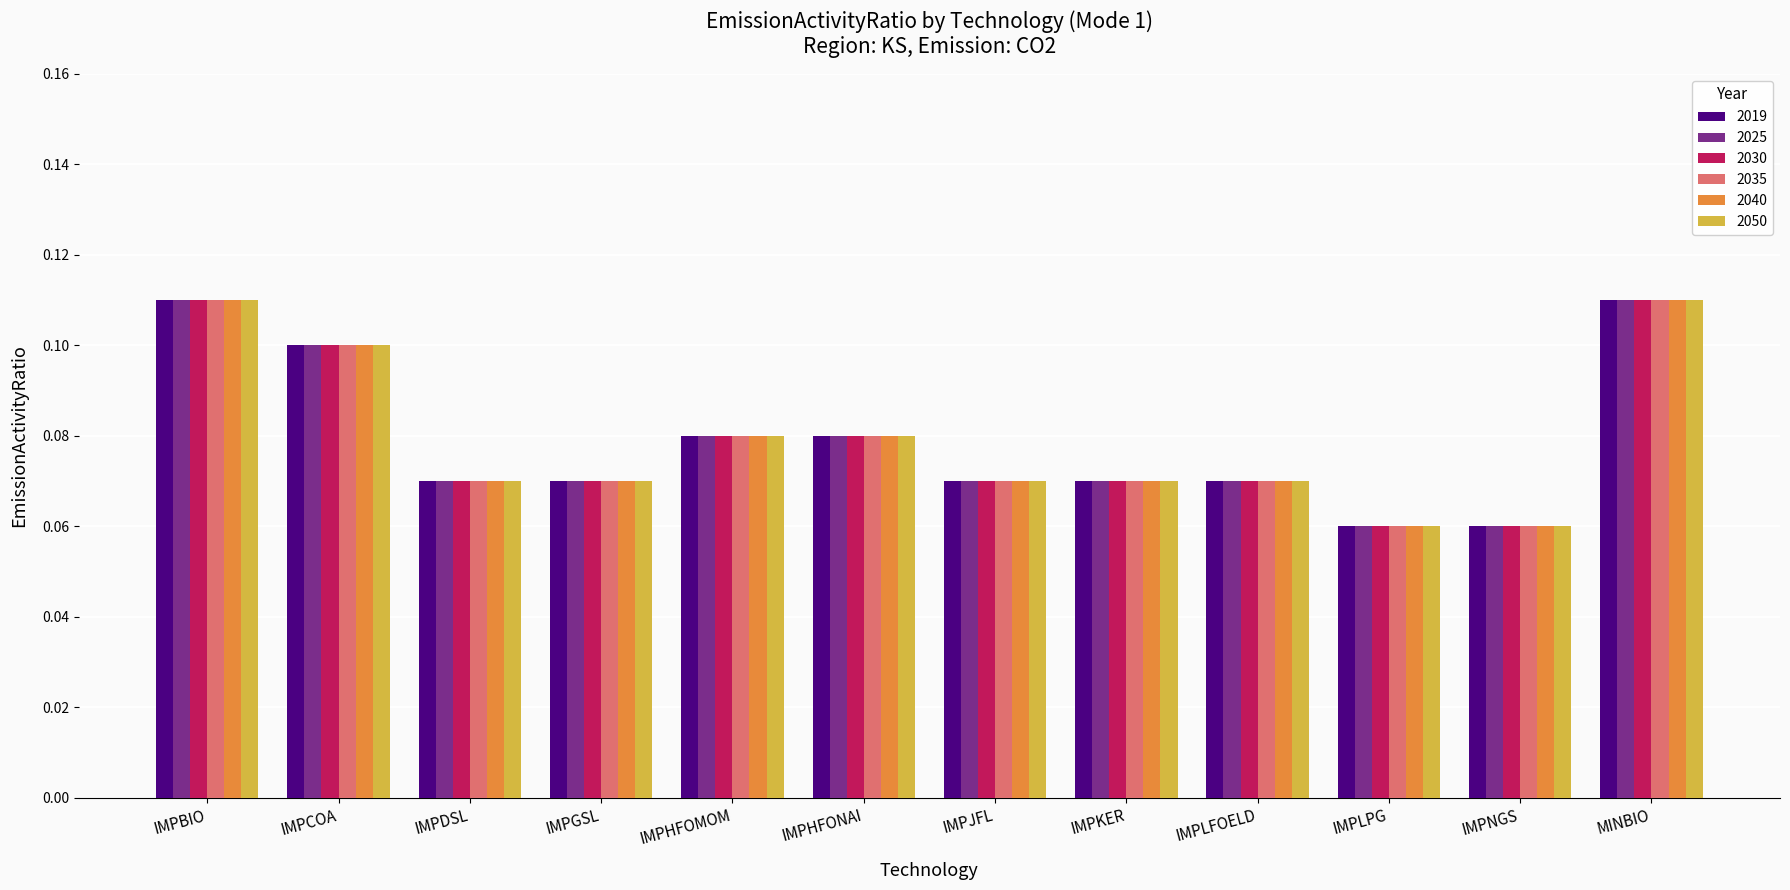

Is it true that 2019 equals 0.2 at IMPCOA?

False